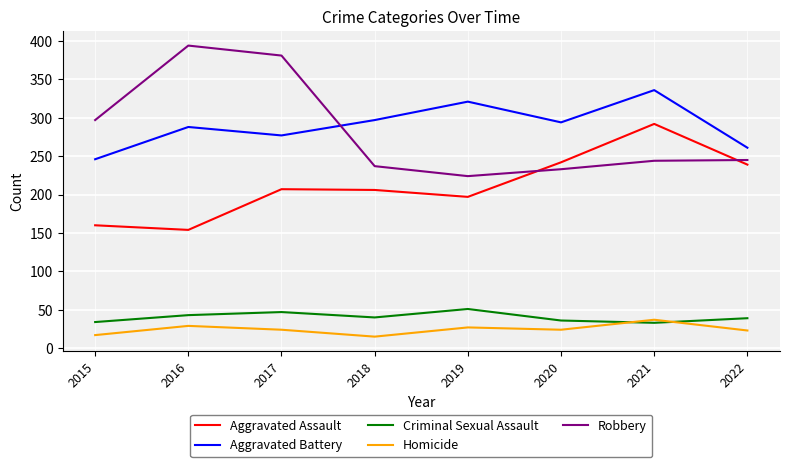

True or false: Criminal Sexual Assault and Robbery cross at least once.

False